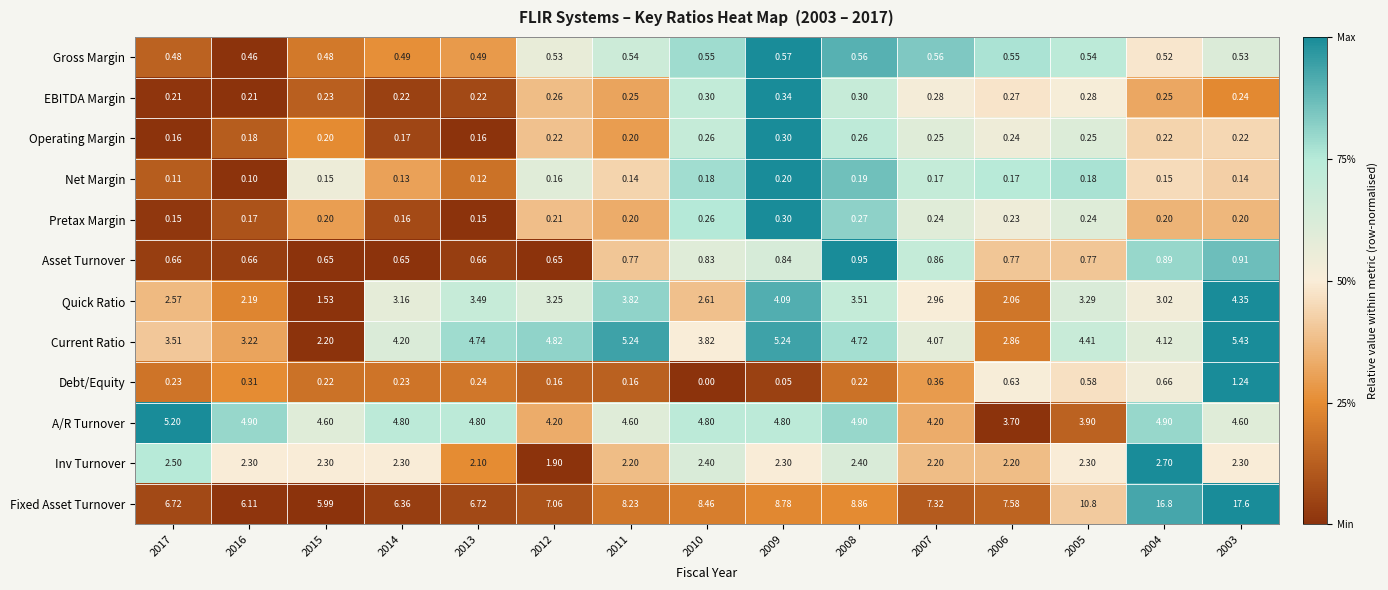

Which series changed the most between 2011 and 2004?

Fixed Asset Turnover